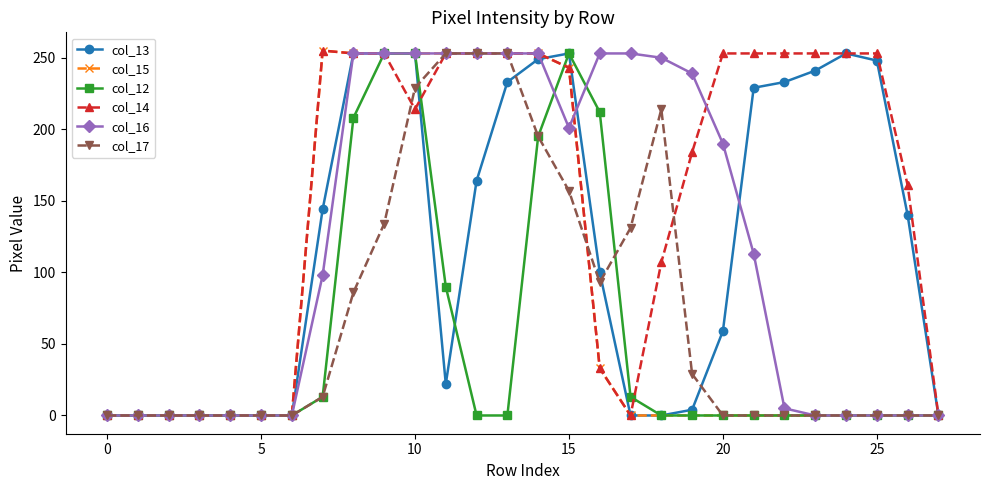

True or false: col_17 and col_14 cross at least once.

True